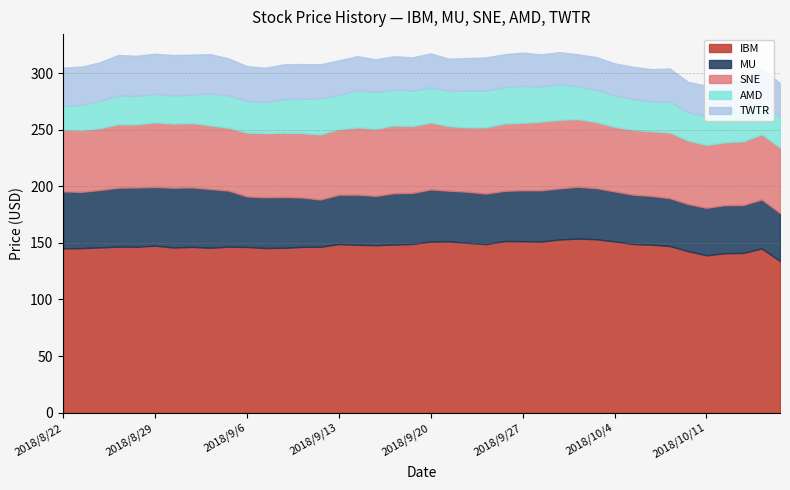

Which series has the largest total across all categories?

IBM